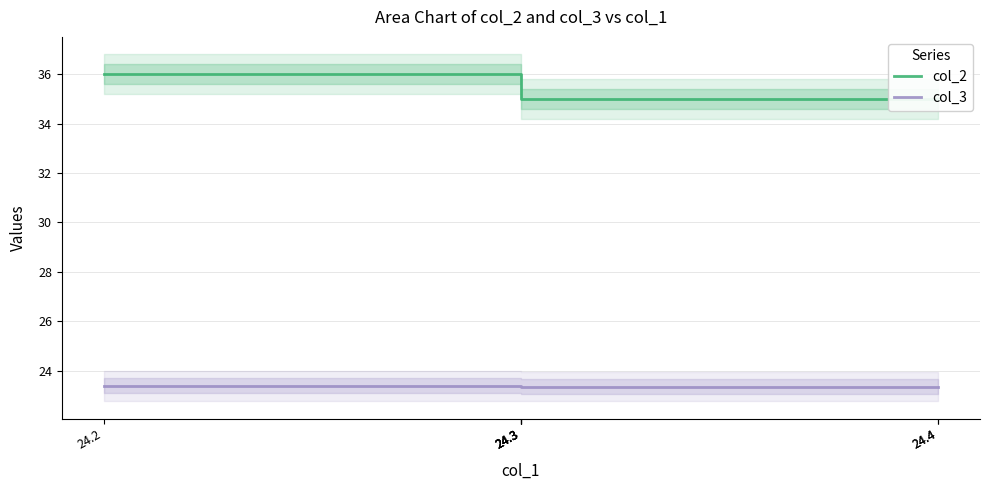

Which label corresponds to the smallest value in the chart?

24.3